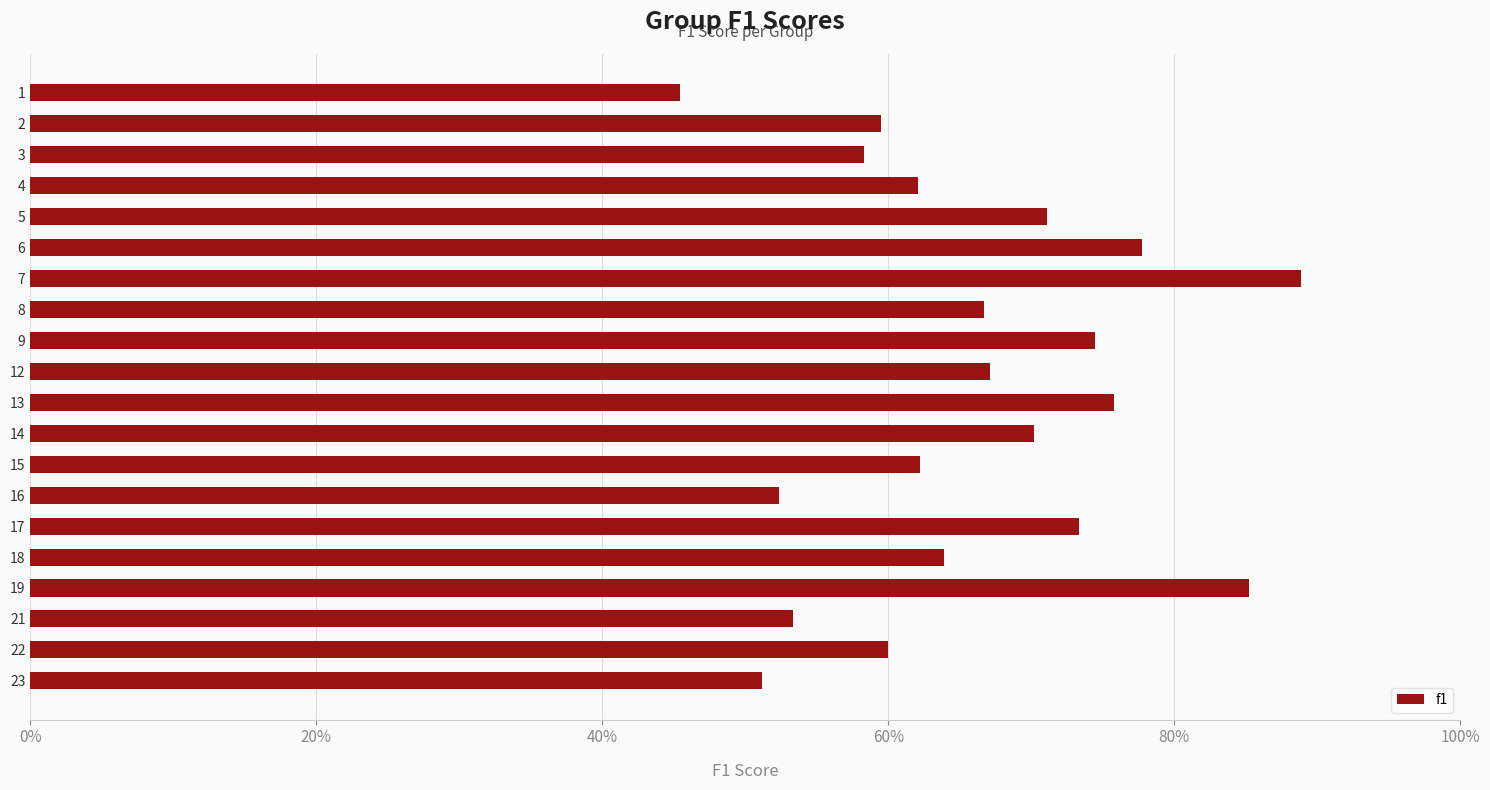

Are the bars horizontal?

Yes